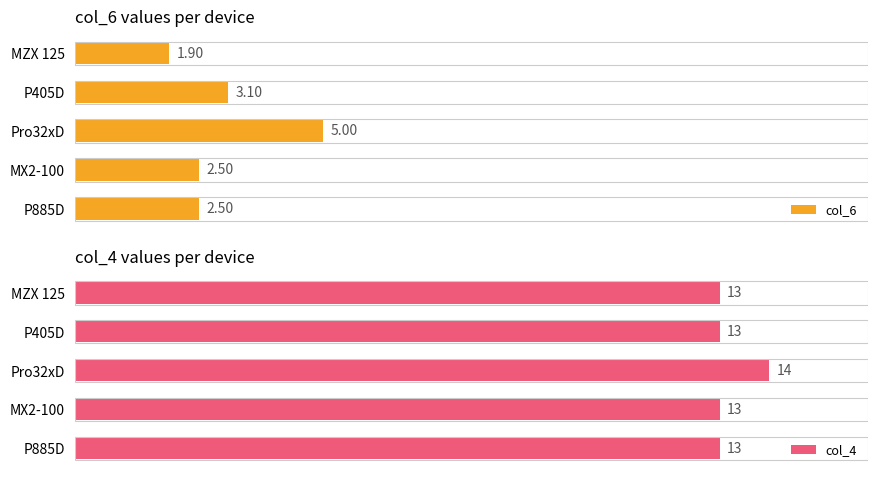

Which category has the highest value in the col_4 series?

Pro32xD